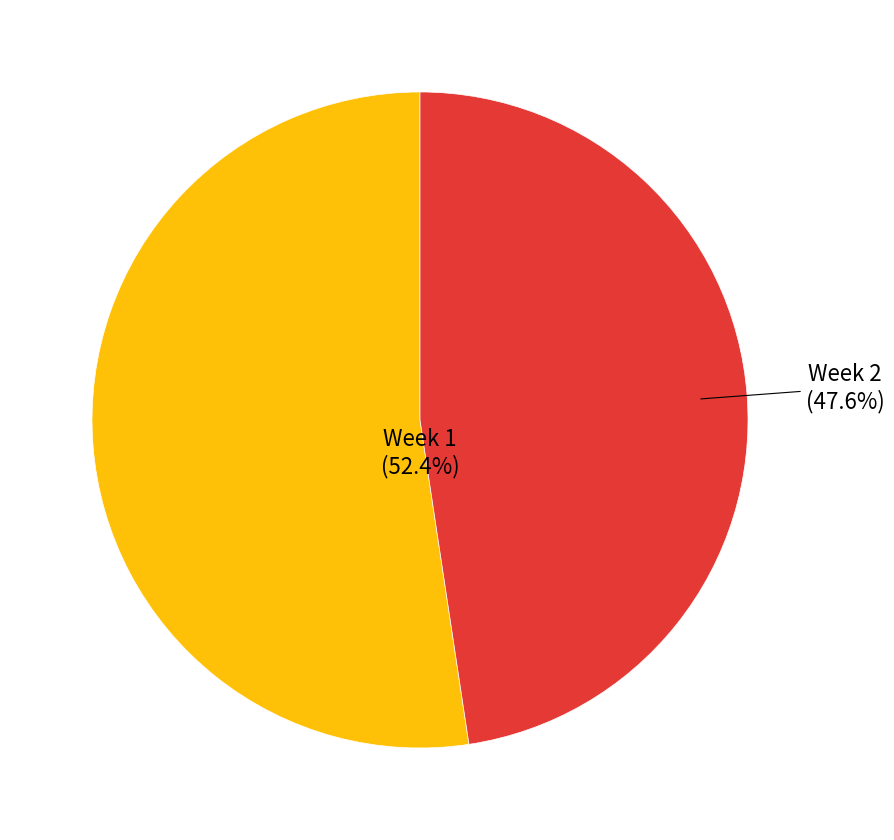

Count the number of slices in the pie.

2